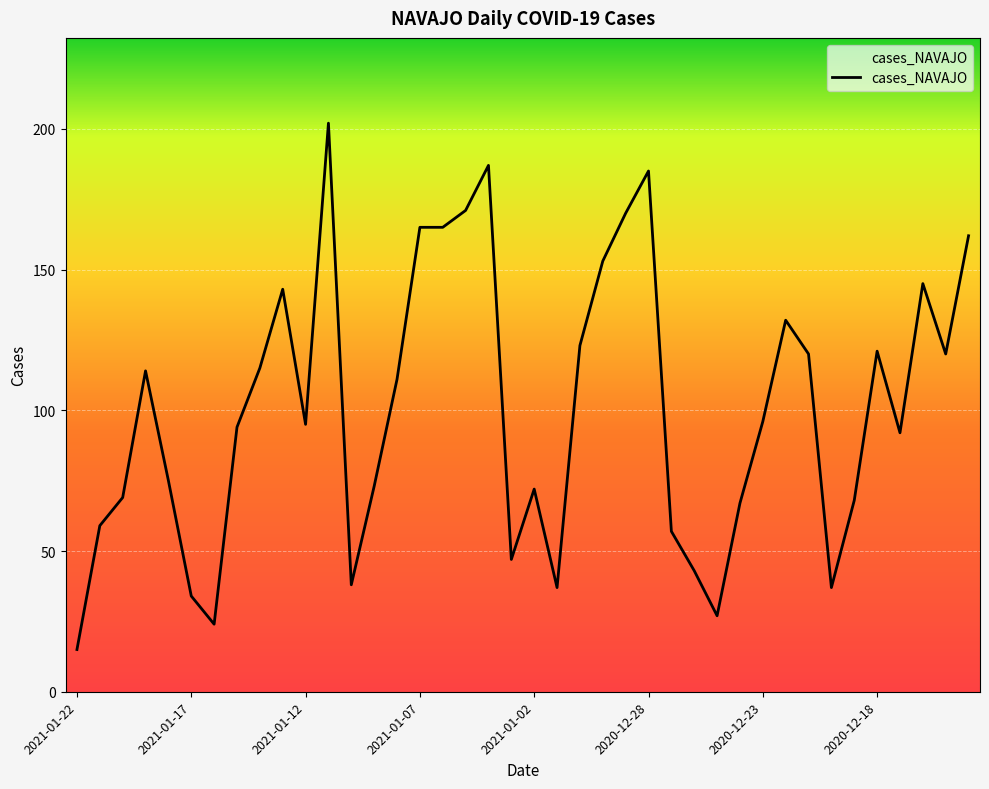

What is the smallest value displayed?

15